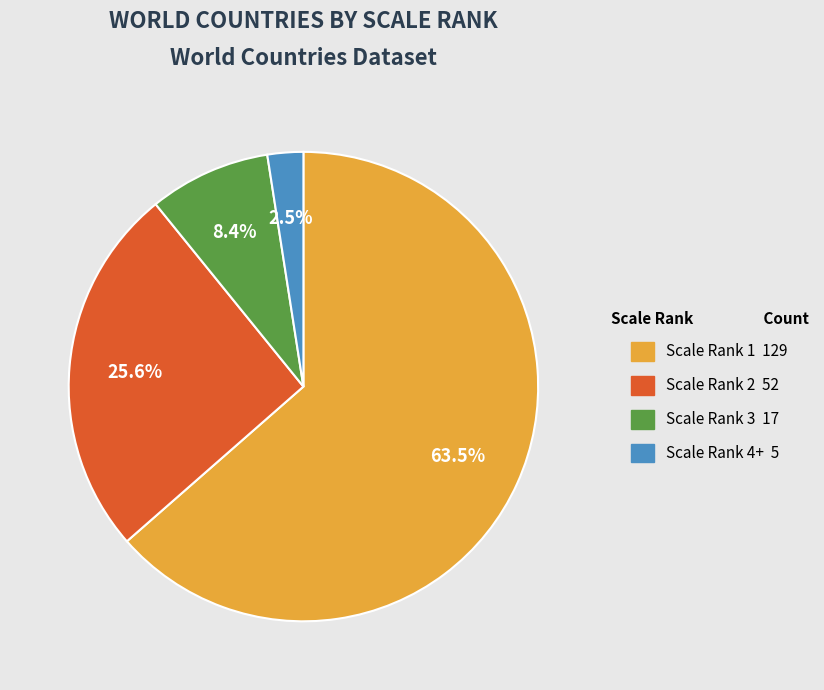

Is there any slice that represents more than half of the pie?

Yes